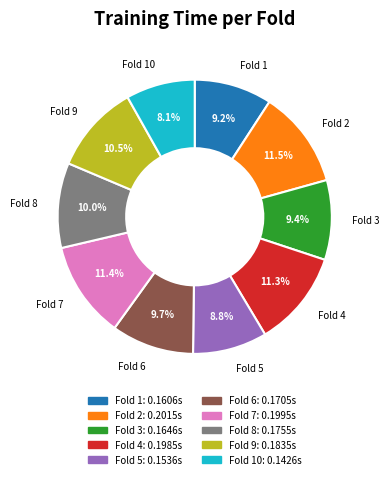

How many segments does this pie chart have?

10